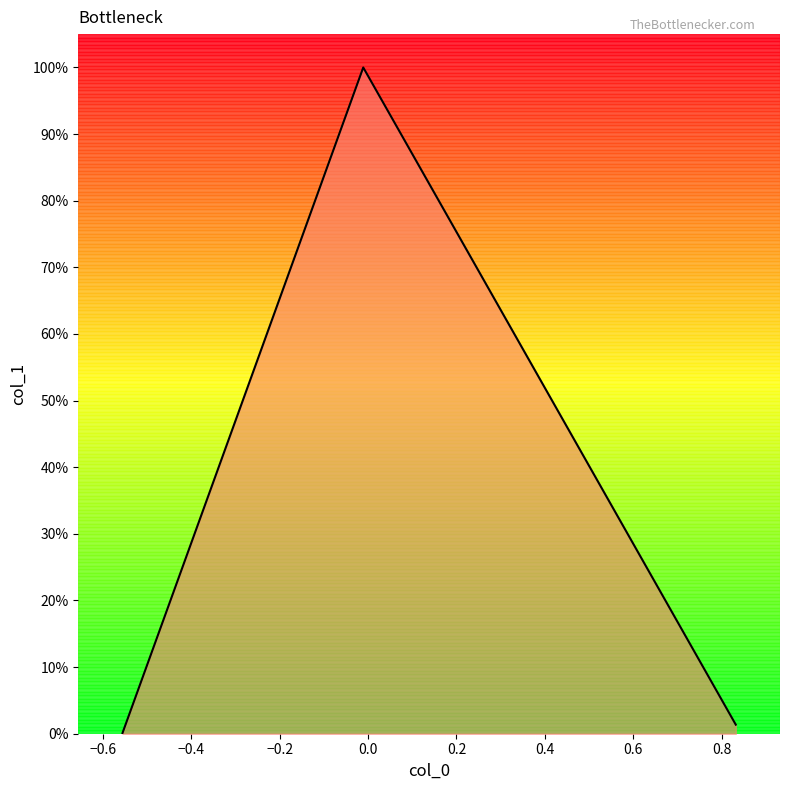

Does the chart display data point markers on the line(s)?

No